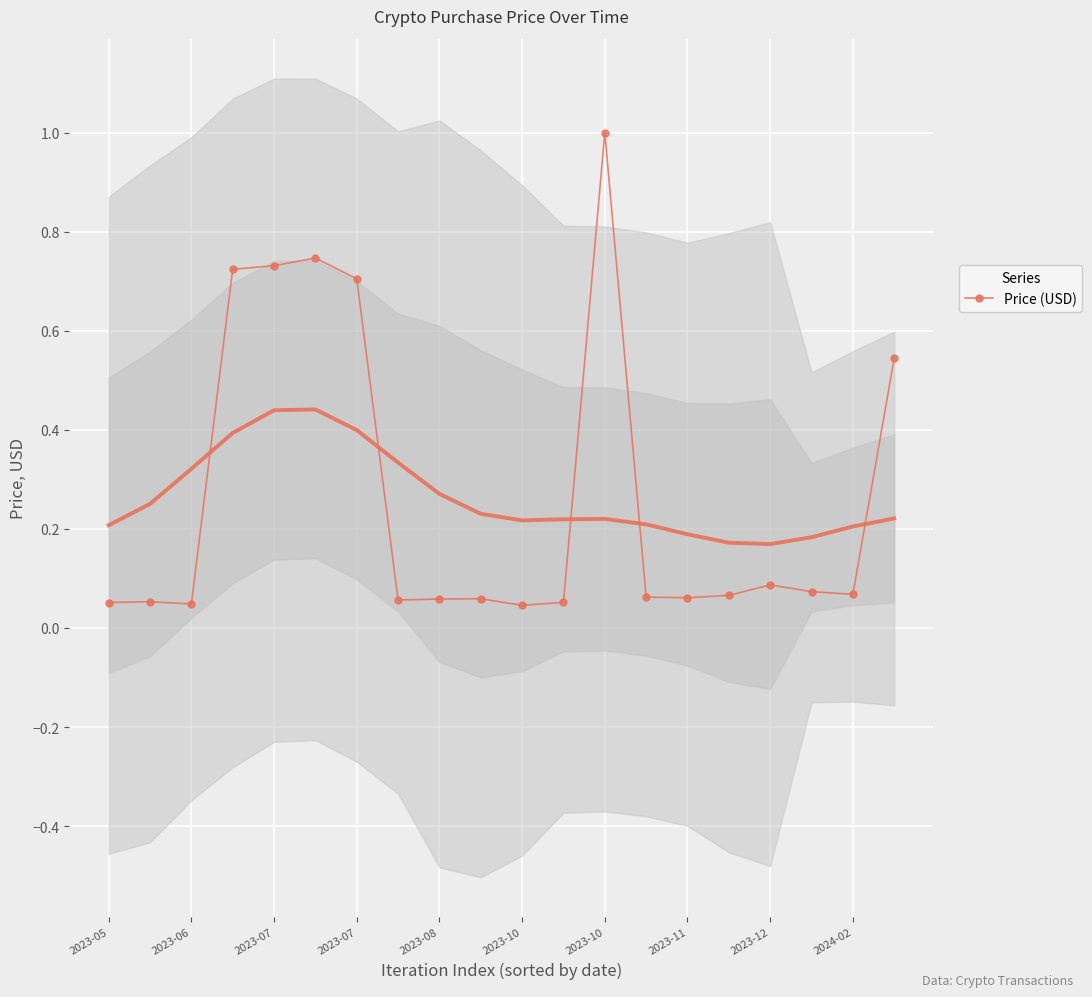

What value does the data have at 17?

0.1